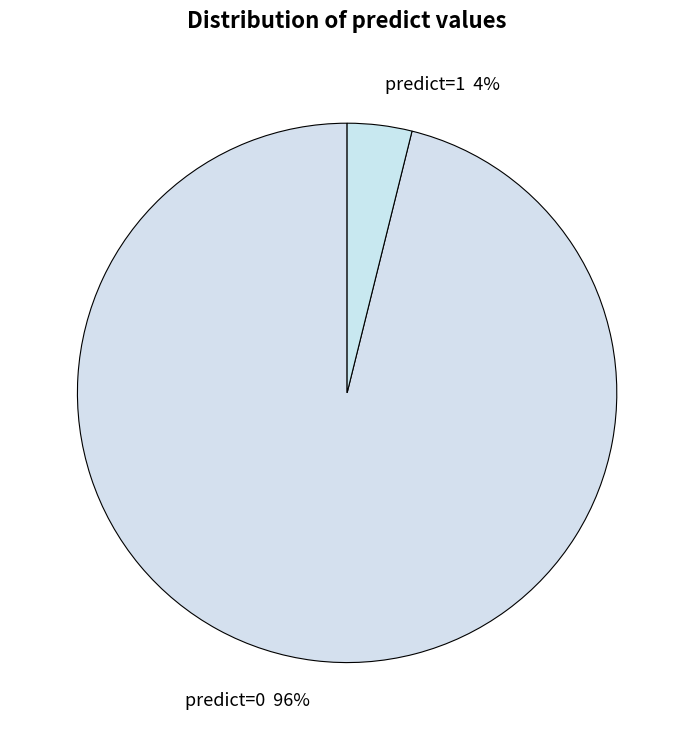

Count the number of slices in the pie.

2